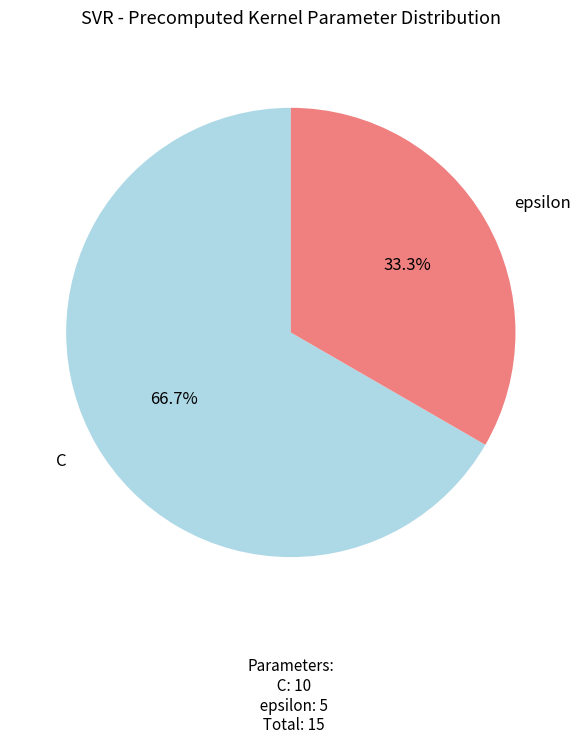

Which slice is the smallest?

epsilon